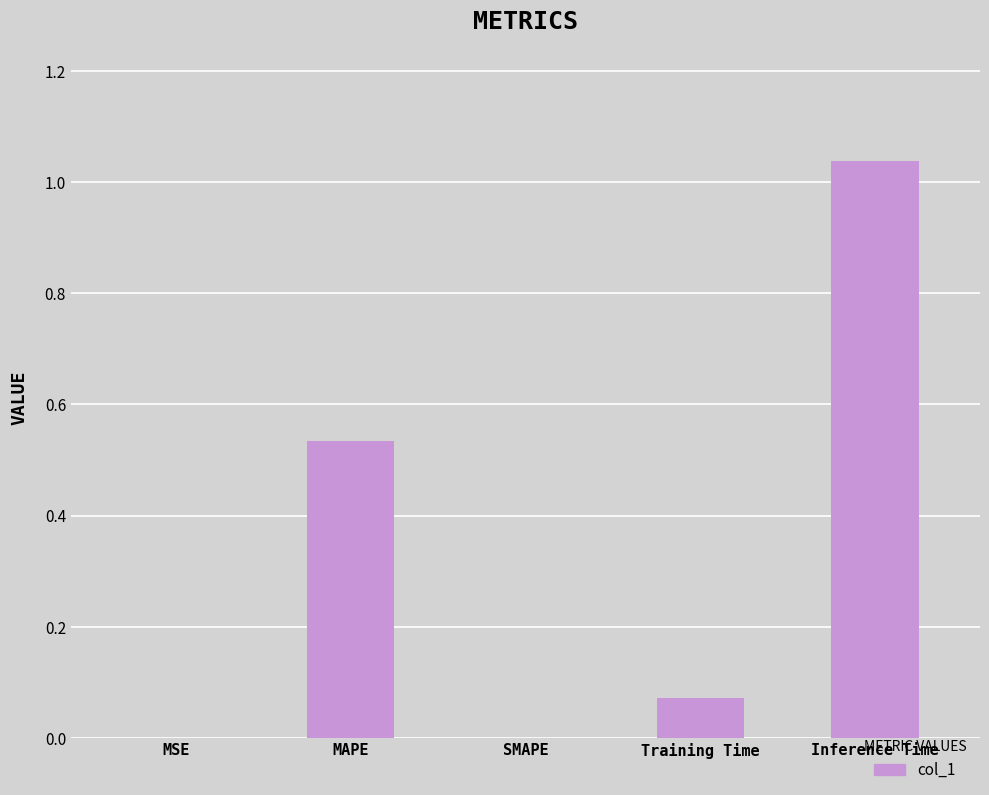

Which category has the highest value across all series?

Inference Time